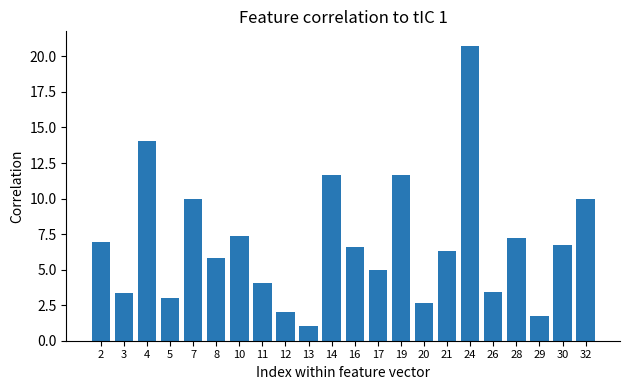

What is the minimum value shown in the chart?

1.0